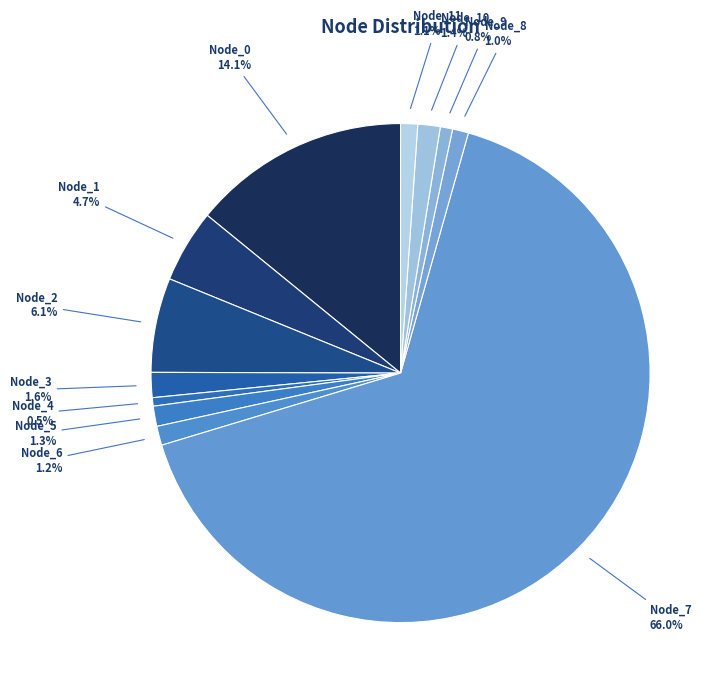

Does Node_10 account for over 50% of the chart?

No